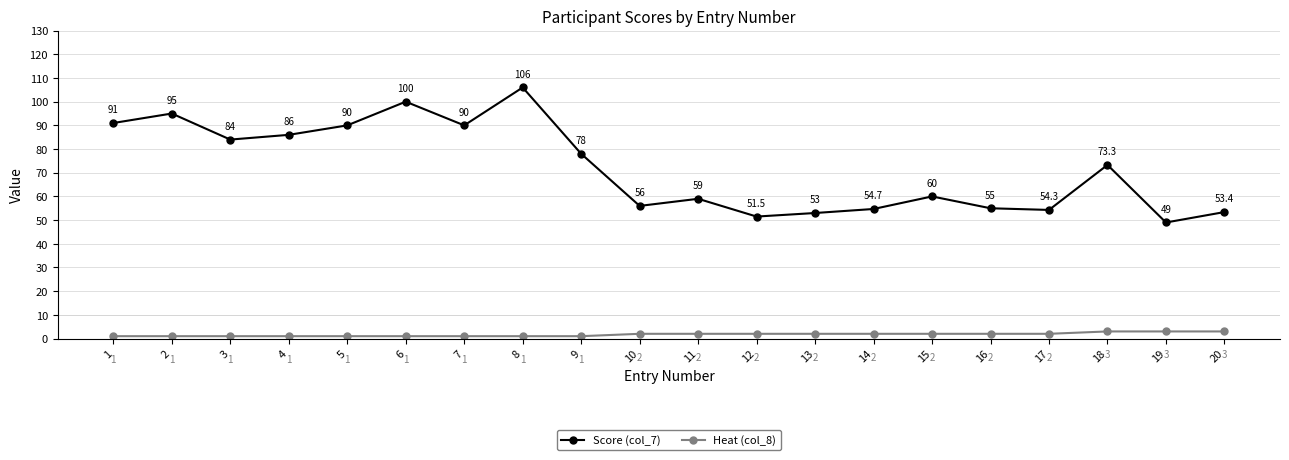

Reading left to right, extract all data points from this chart.

Score (col_7): 91.0	95.0	84.0	86.0	90.0	100.0	90.0	106.0	78.0	56.0	59.0	51.5	53.0	54.7	60.0	55.0	54.3	73.3	49.0	53.4
Heat (col_8): 1.0	1.0	1.0	1.0	1.0	1.0	1.0	1.0	1.0	2.0	2.0	2.0	2.0	2.0	2.0	2.0	2.0	3.0	3.0	3.0